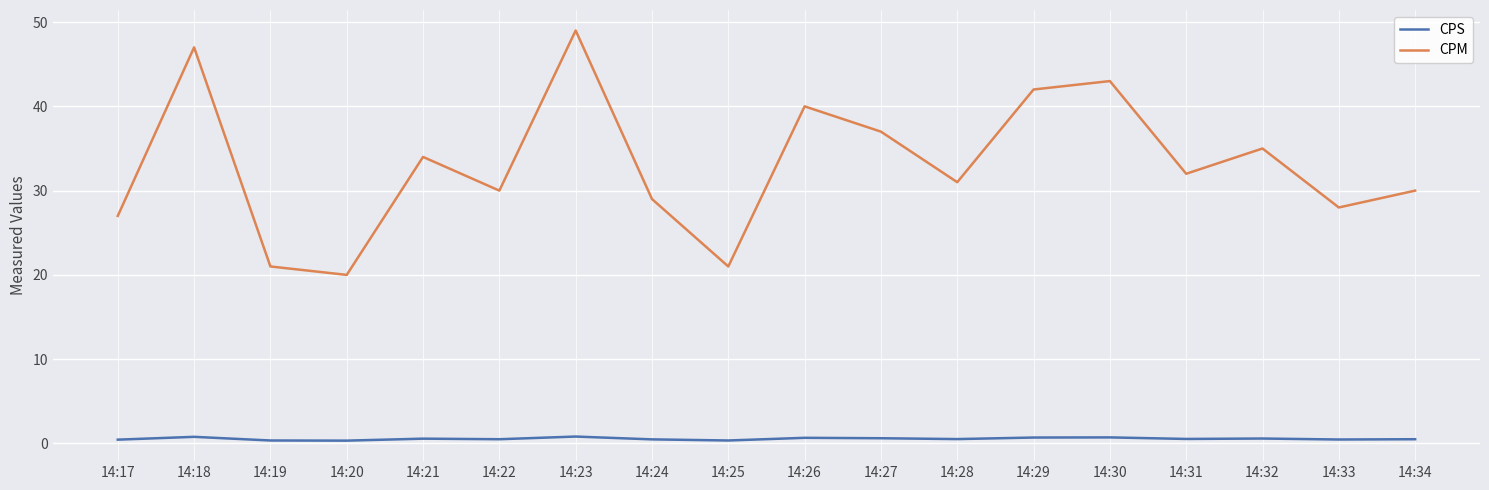

Rank the series at 14:30 from lowest to highest value.

CPS, CPM